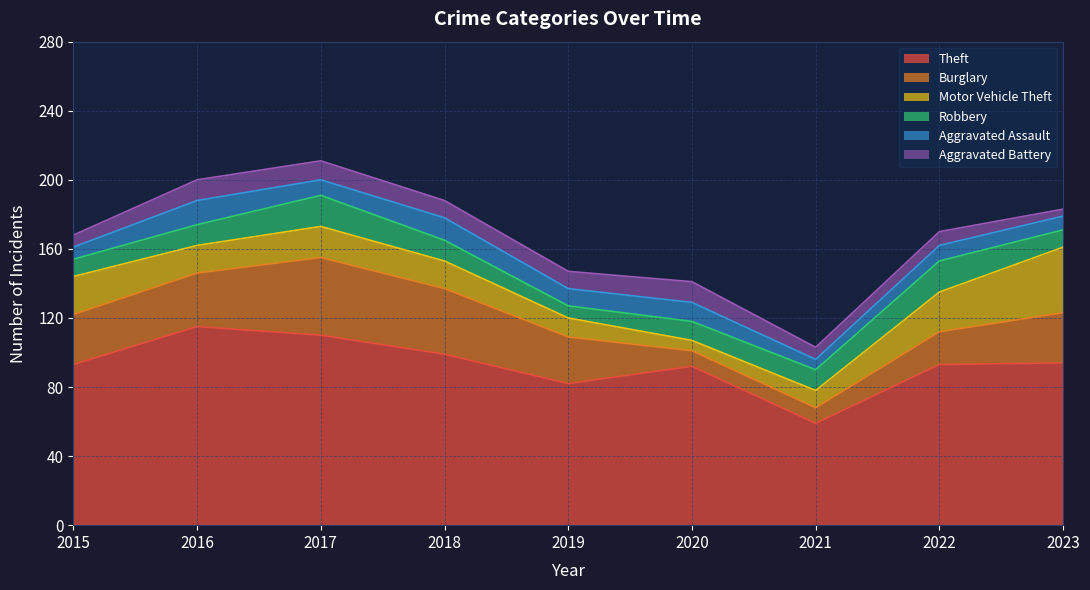

What is the sum of the Burglary values at 2020 and 2015?

38